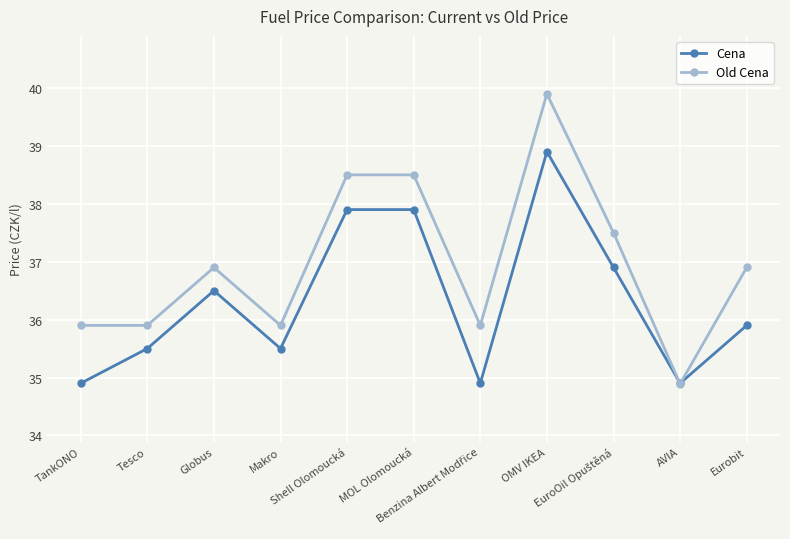

The value of Cena at Eurobit is 35.9. True or false?

True